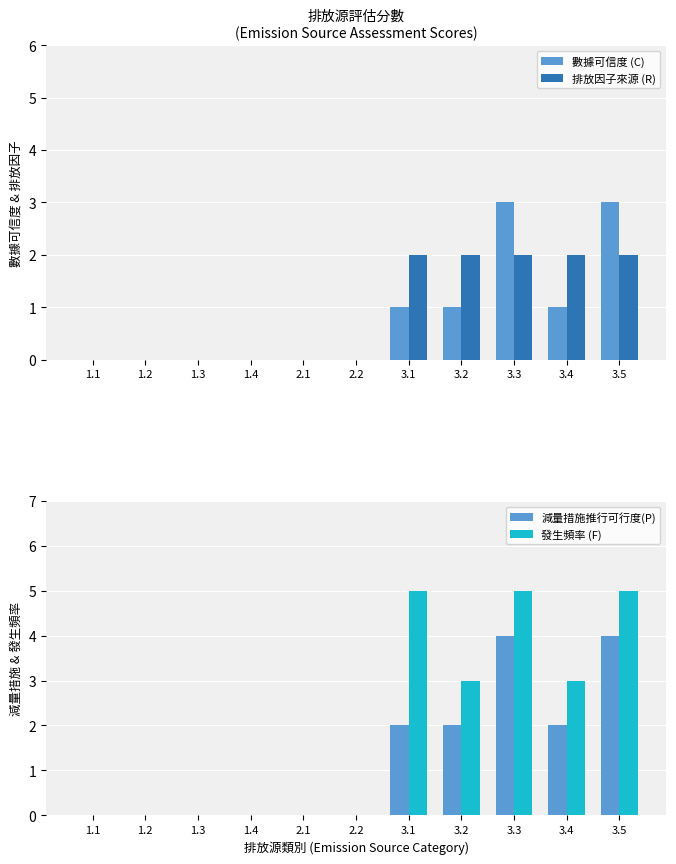

Count the number of categories in the chart.

11